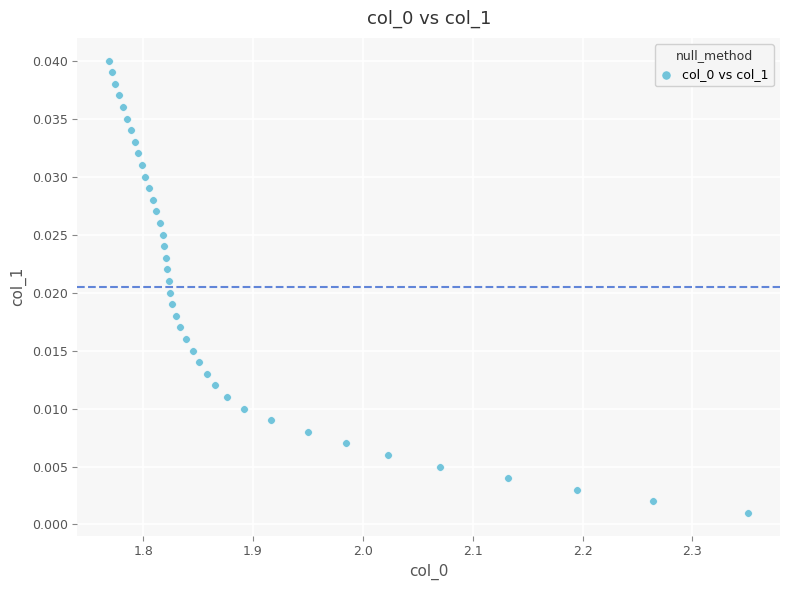

What is the range of X values (max minus min)?

0.6